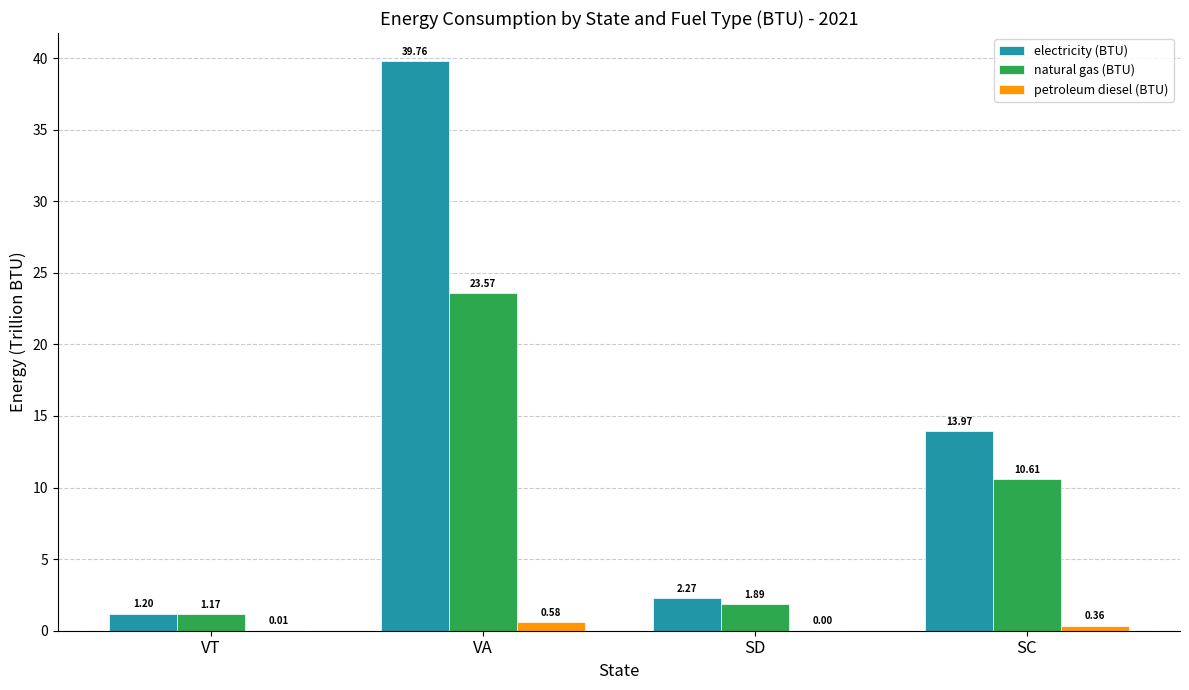

At which label is electricity (BTU) closest to 20?

SC